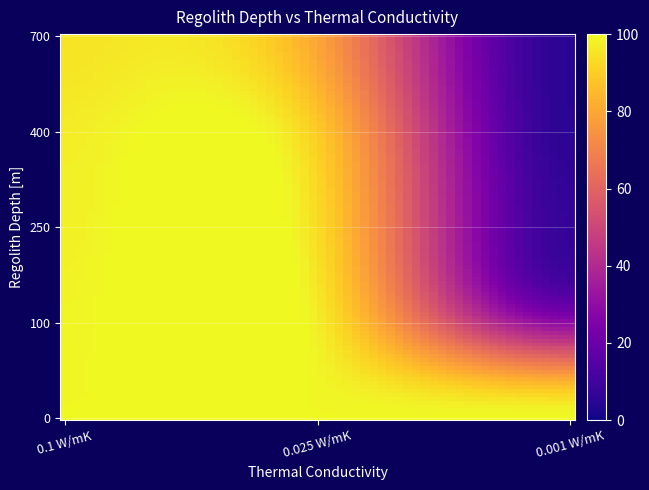

Count the number of categories in the chart.

5